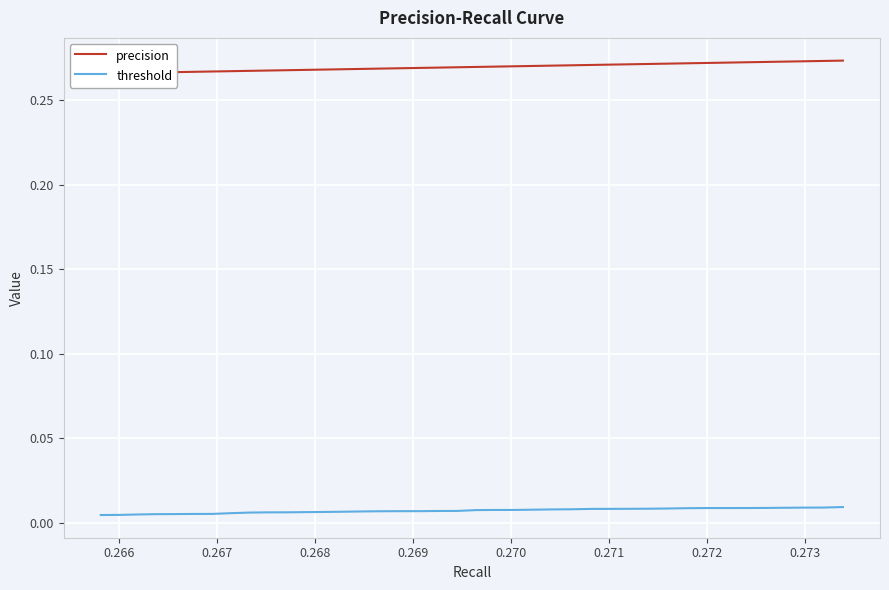

What is the highest value of the precision series?

0.3